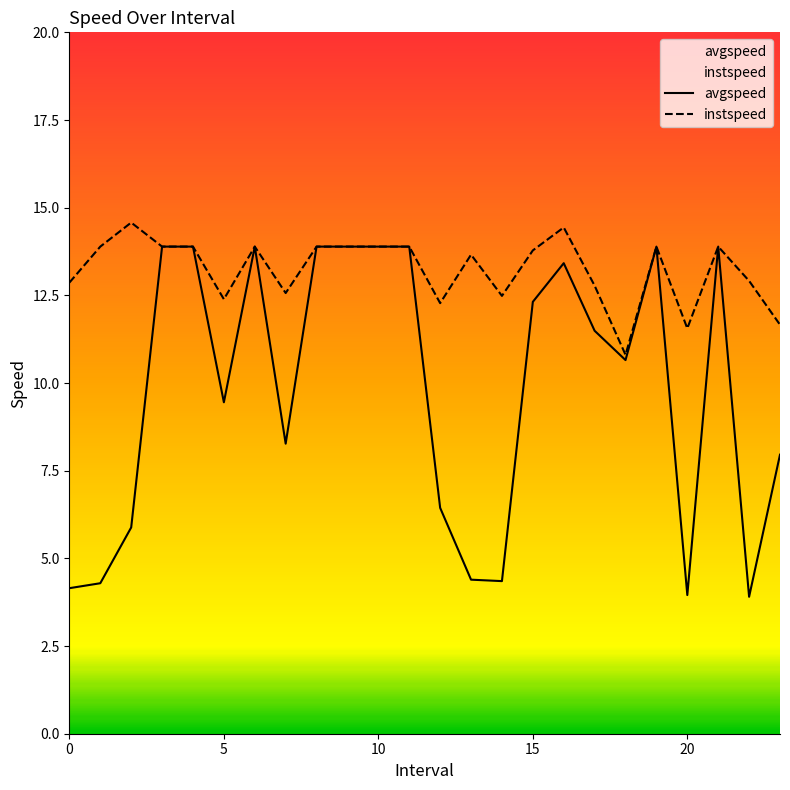

What is the minimum value shown in the chart?

3.9